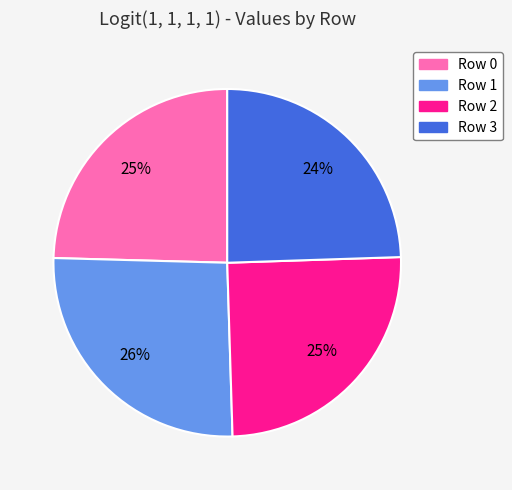

Is the sum of Row 2 and Row 1 greater than half?

Yes